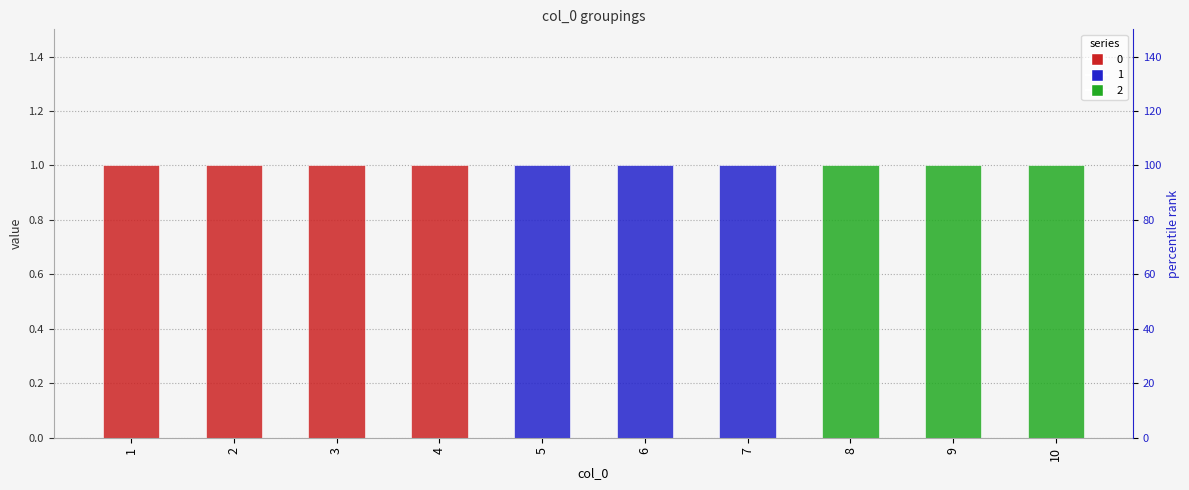

Reading left to right, extract all data points from this chart.

0: 1=1	2=1	3=1	4=1	5=0	6=0	7=0	8=0	9=0	10=0
1: 1=0	2=0	3=0	4=0	5=1	6=1	7=1	8=0	9=0	10=0
2: 1=0	2=0	3=0	4=0	5=0	6=0	7=0	8=1	9=1	10=1